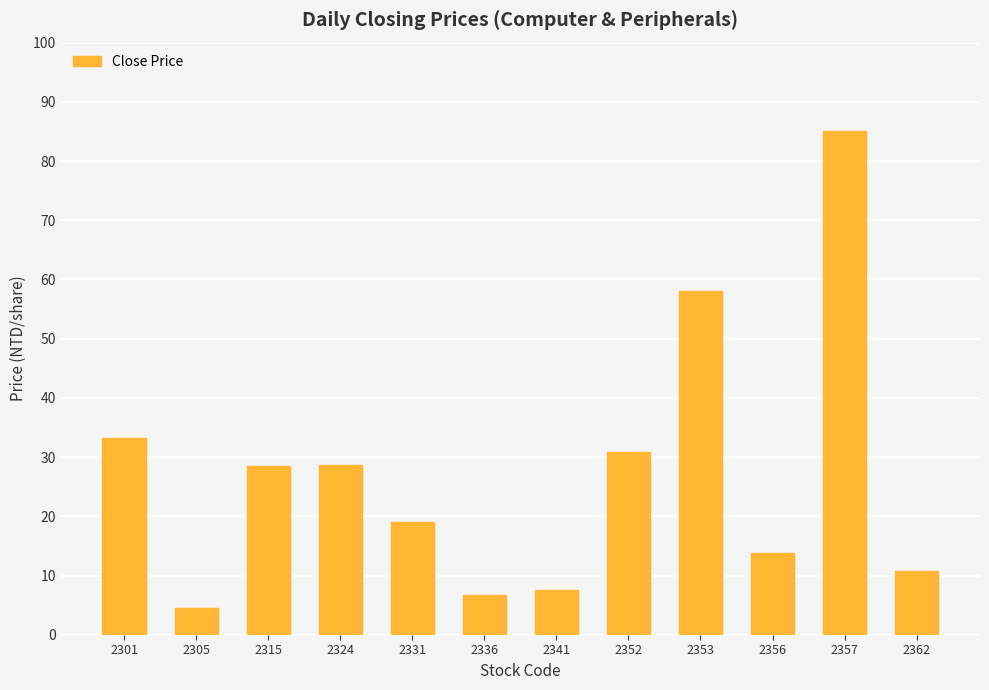

What is the maximum value shown in the chart?

85.0